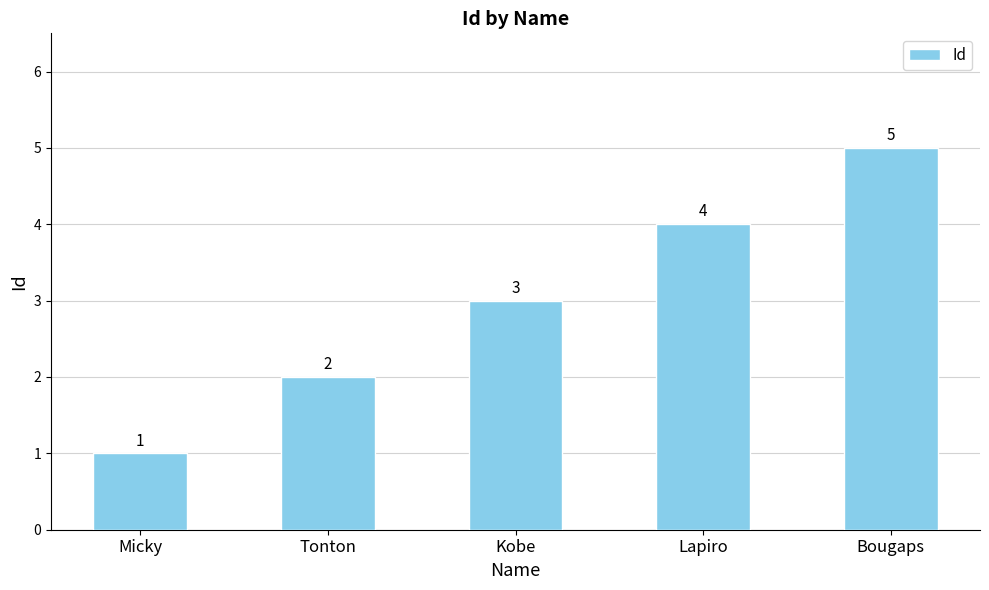

How many data points are less than 3?

2